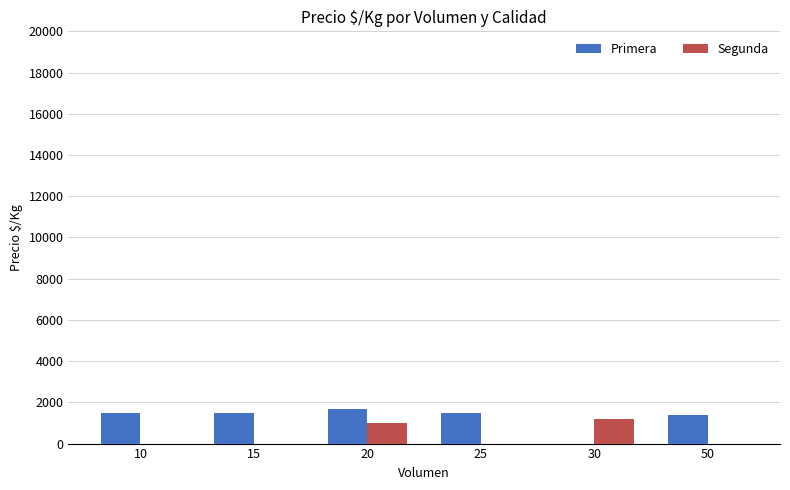

Which series has the largest total across all categories?

Primera